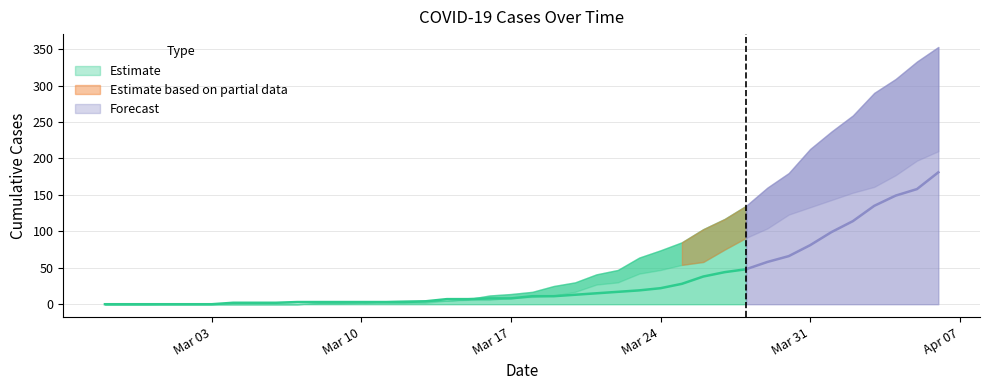

How many series are shown in this chart?

3